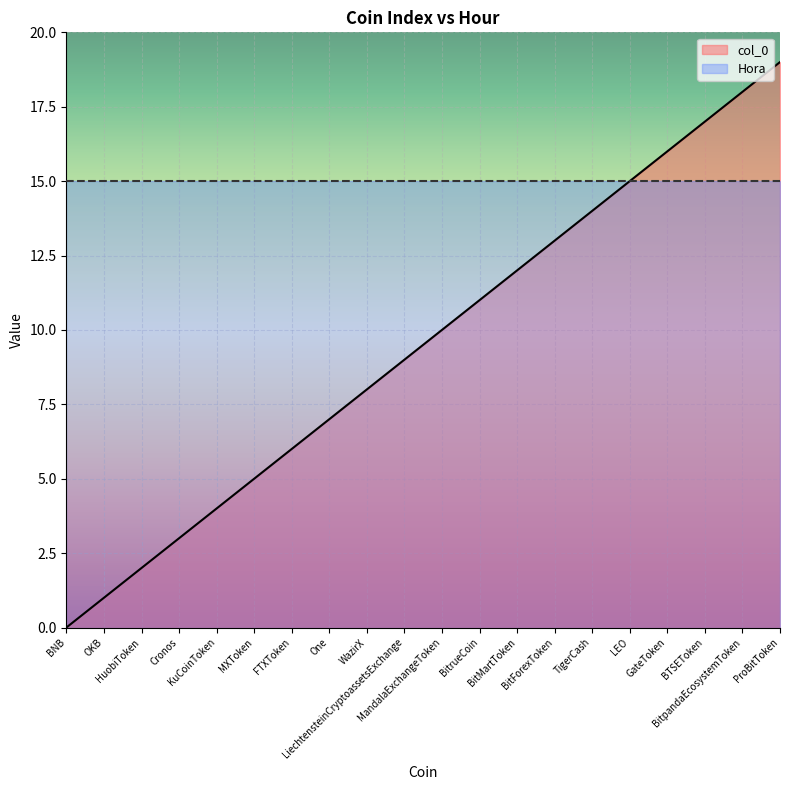

Where is the data nearest to the value 9?

LiechtensteinCryptoassetsExchange